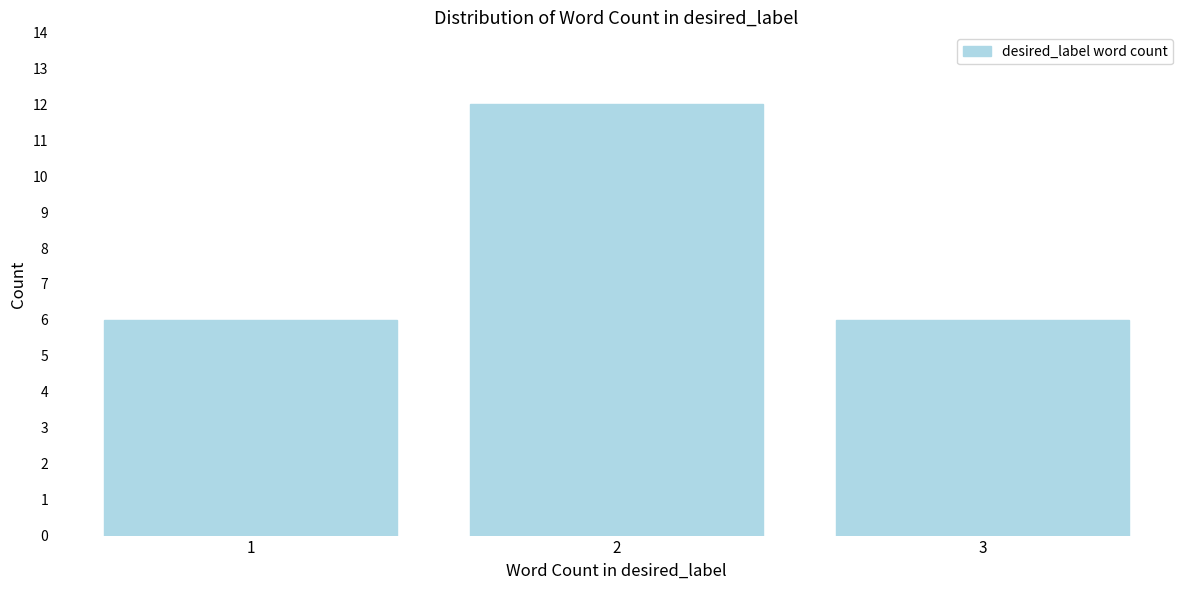

Reading right to left, list all the values displayed in this chart.

3=6	2=12	1=6